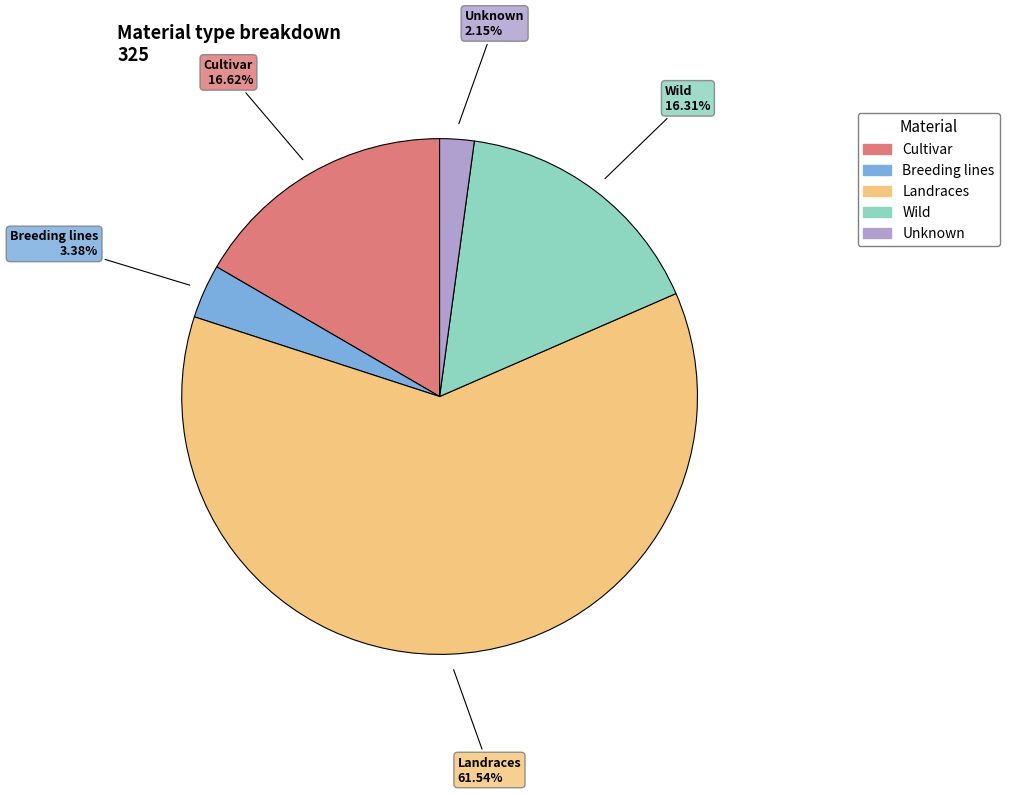

What percentage is NOT represented by Cultivar?

83.4%